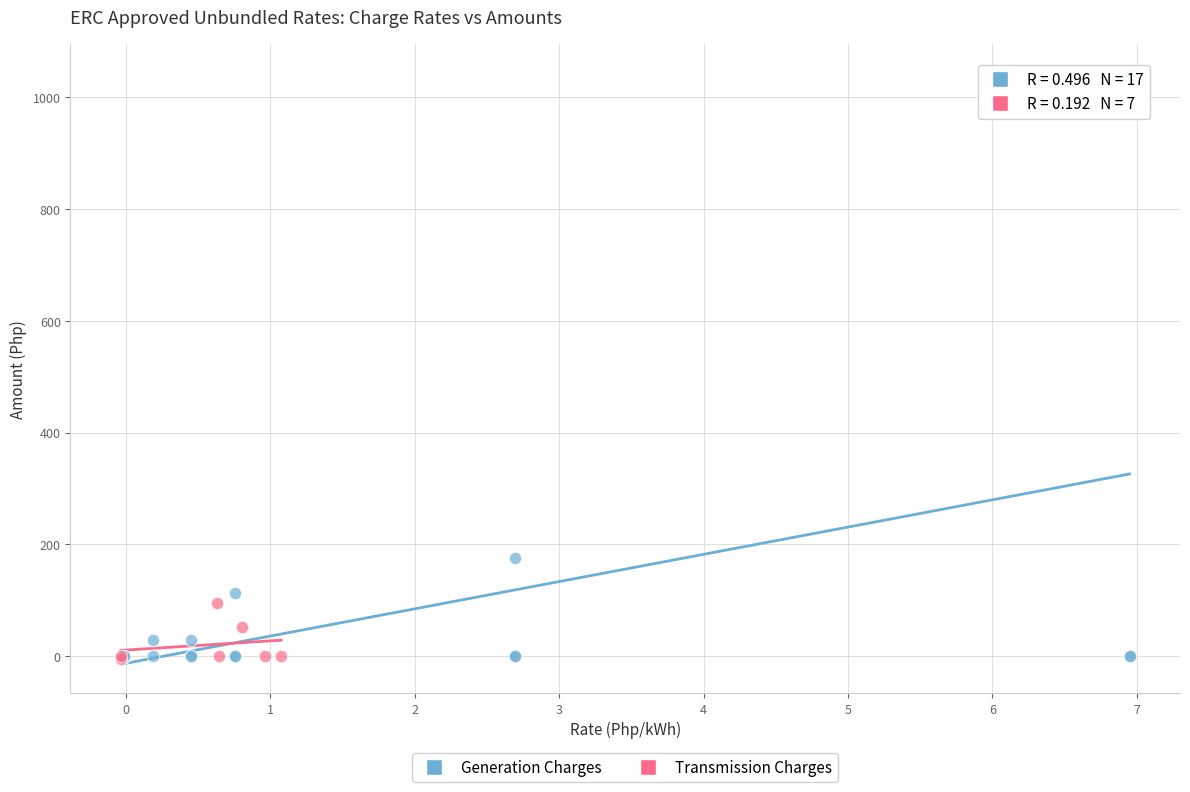

Which series has the largest Y range (max minus min)?

Generation Charges